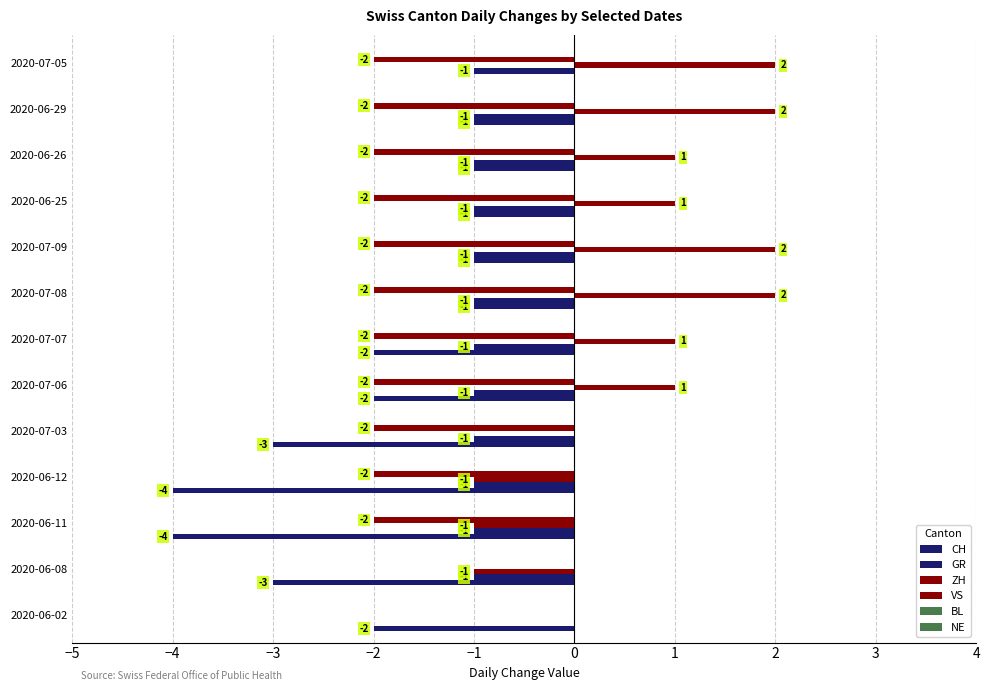

What is the minimum value for VS?

-2.0